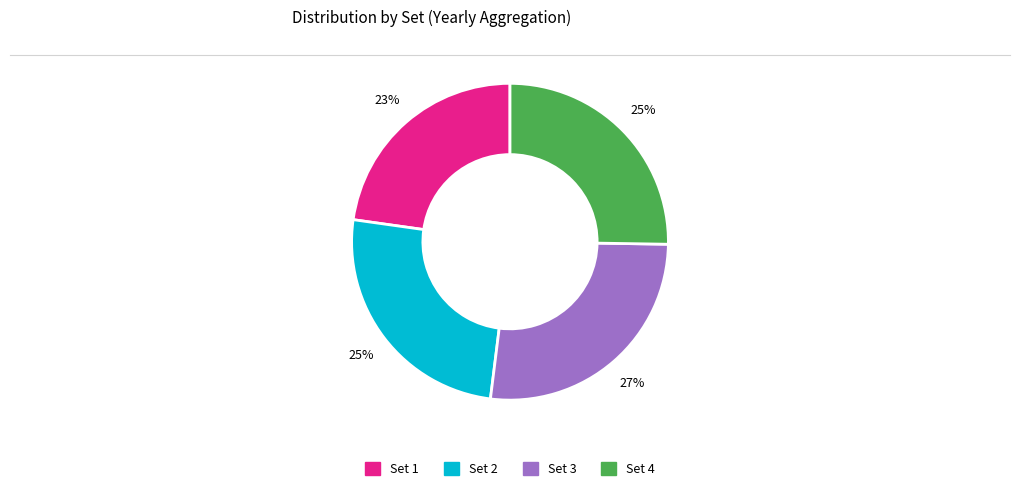

To the nearest percent, what percentage of the pie is Set 3?

27%